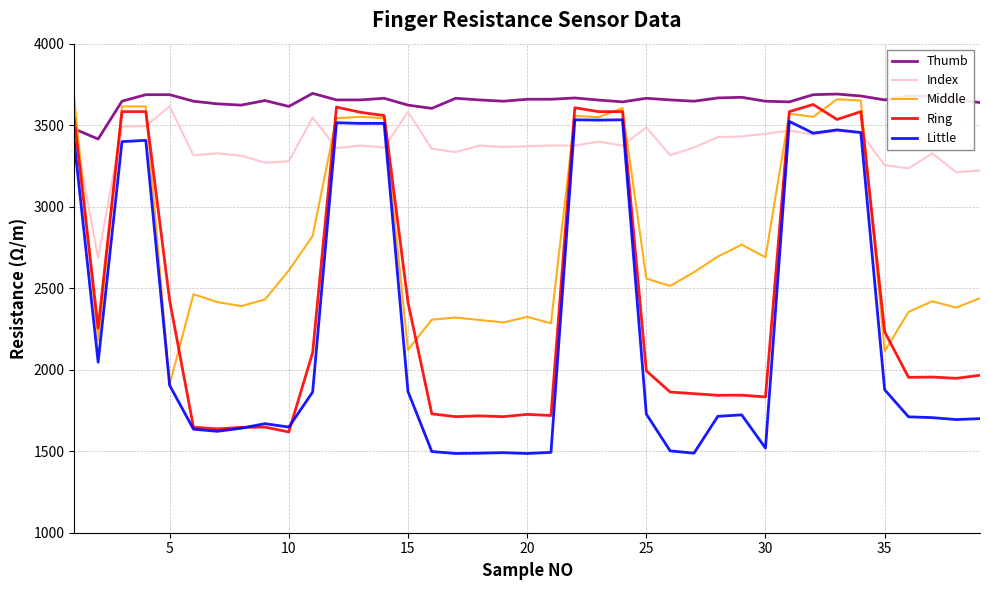

Which series has the largest range (max minus min)?

Little